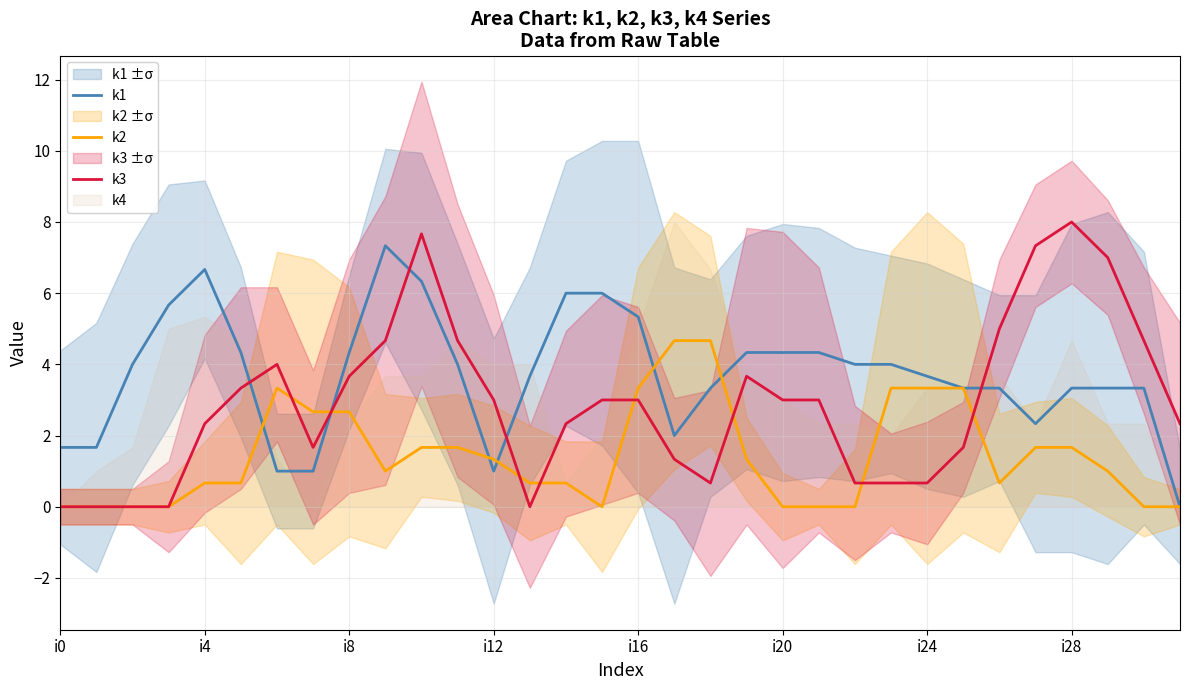

The k1 series shows 0.5 at i0. True or false?

False